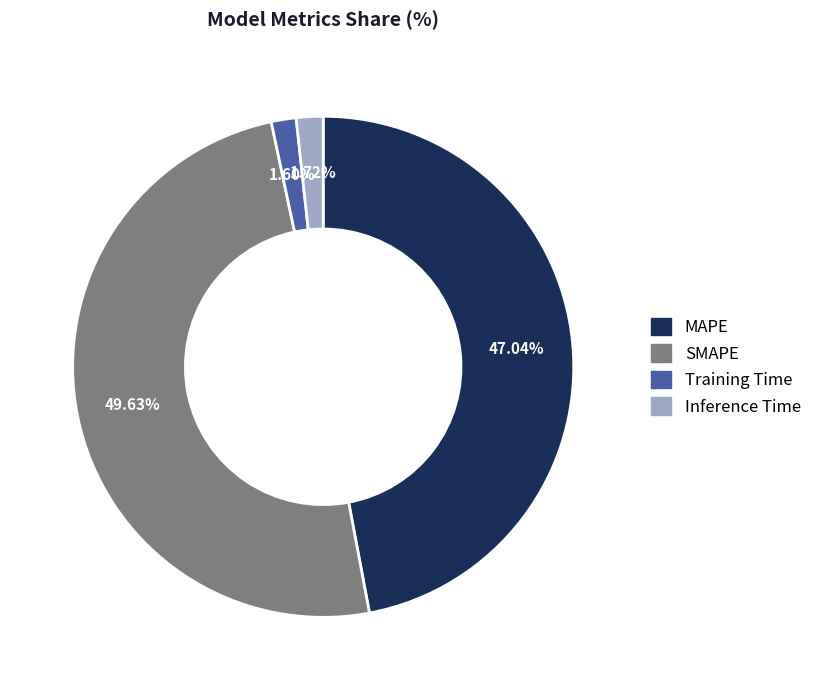

Does MAPE account for over 50% of the chart?

No